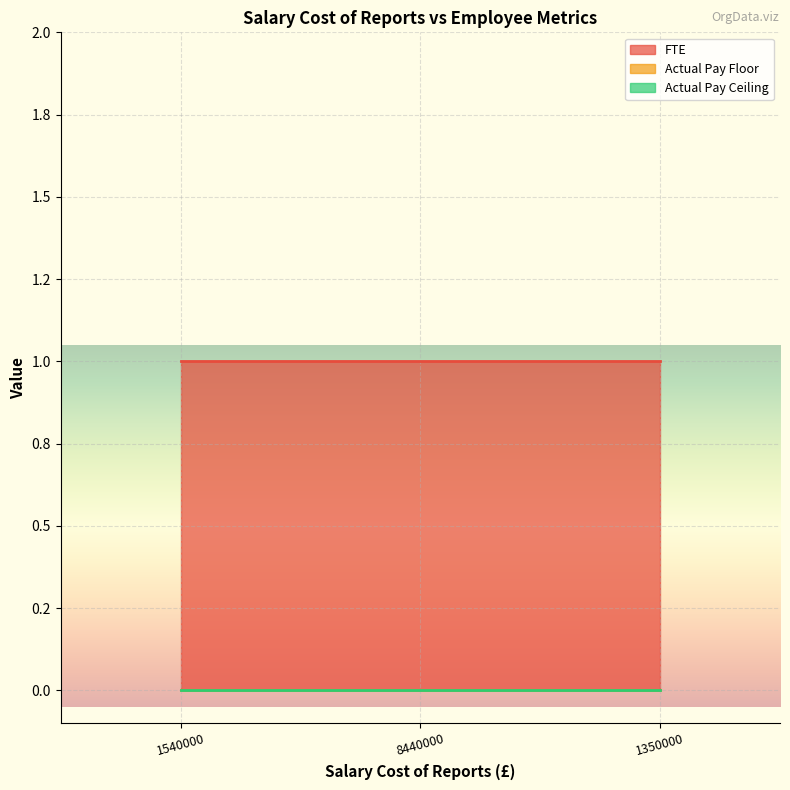

What is the maximum value shown in the chart?

1